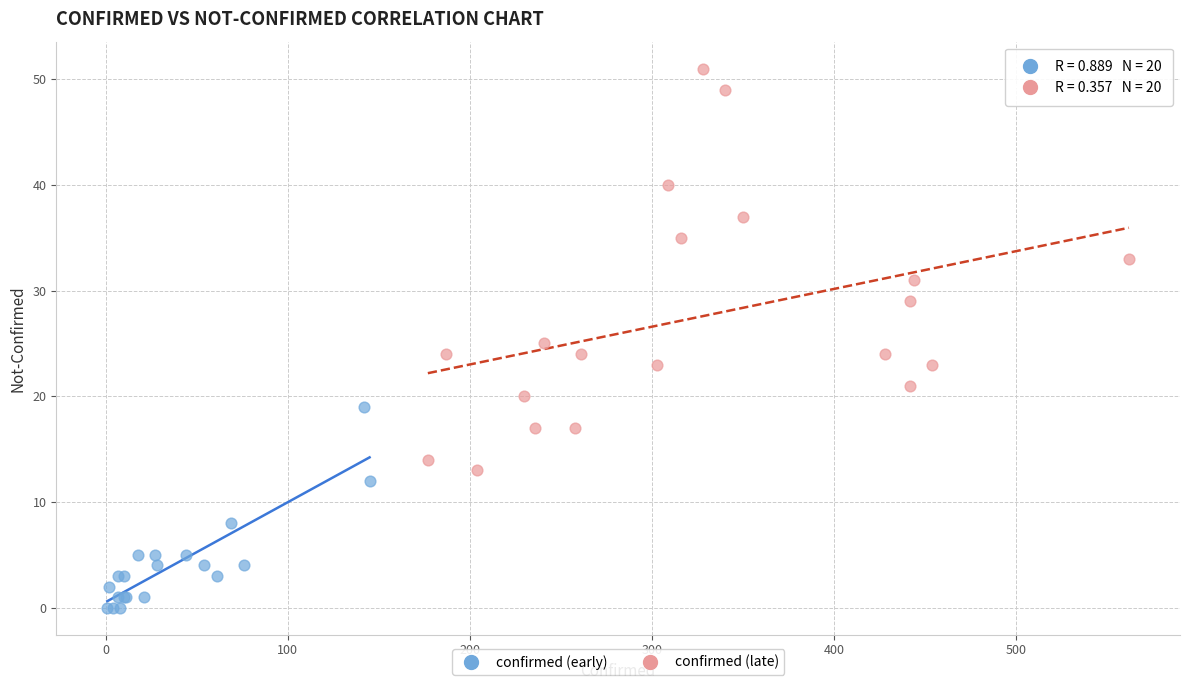

Which series contains the lowest Y value?

confirmed (early)